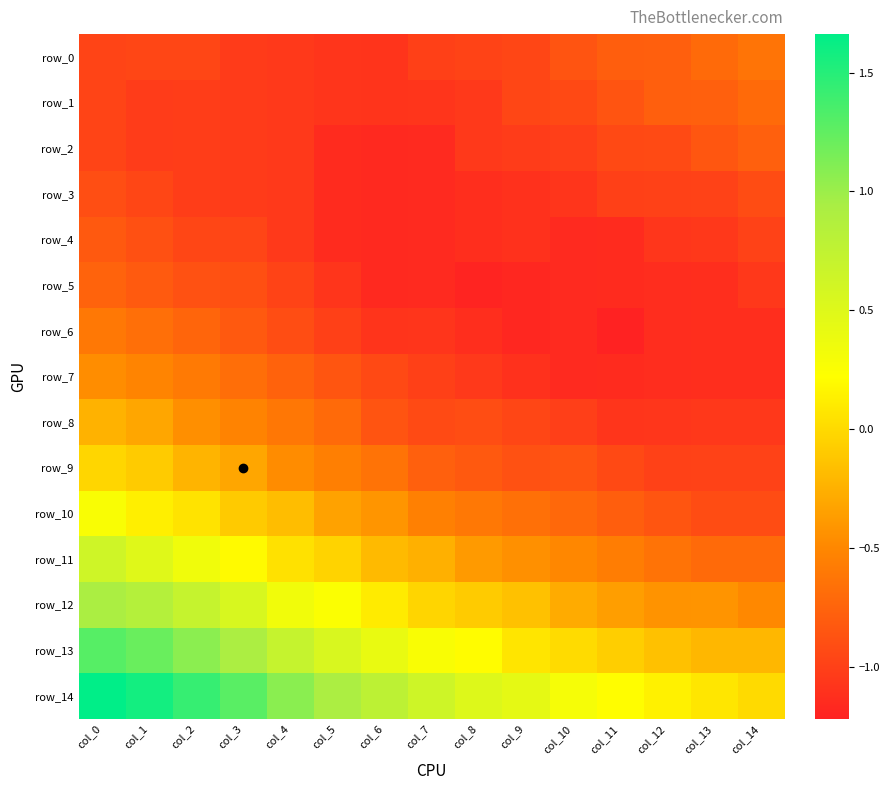

List the series in order of their peak value, lowest first.

row_3, row_4, row_2, row_5, row_1, row_0, row_6, row_7, row_8, row_9, row_10, row_11, row_12, row_13, row_14